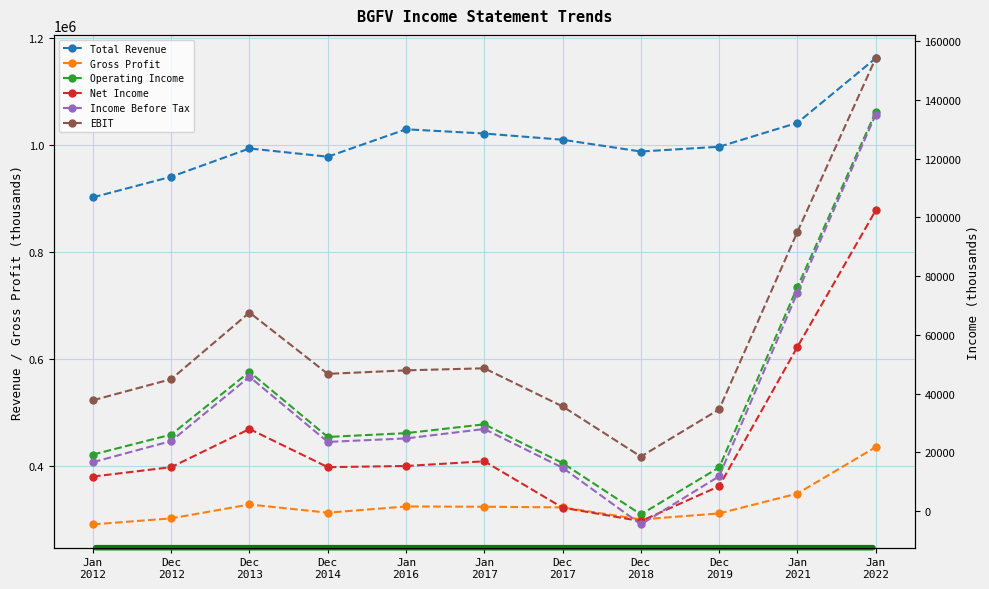

What is the minimum value for EBIT?

18500